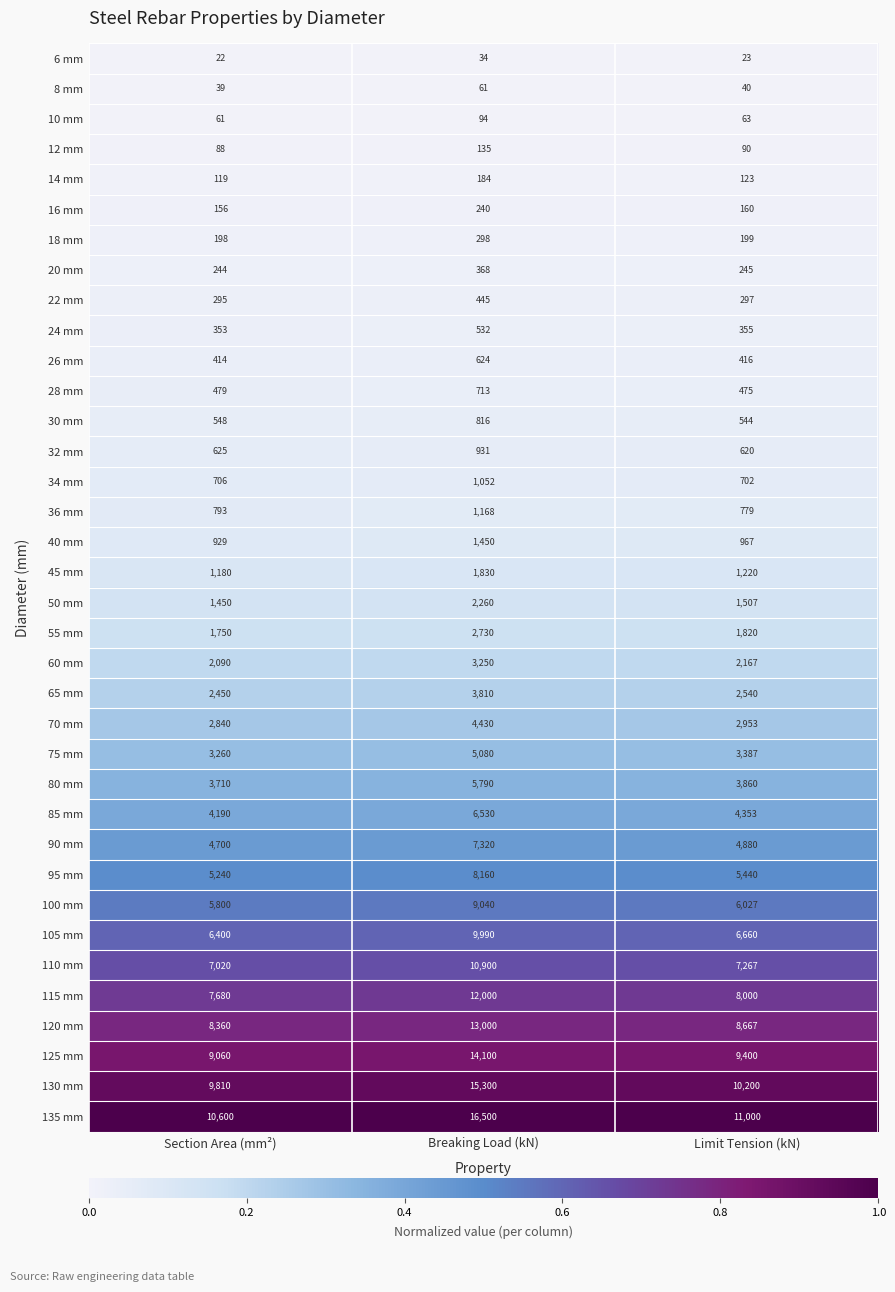

Which series has the largest range (max minus min)?

135 mm